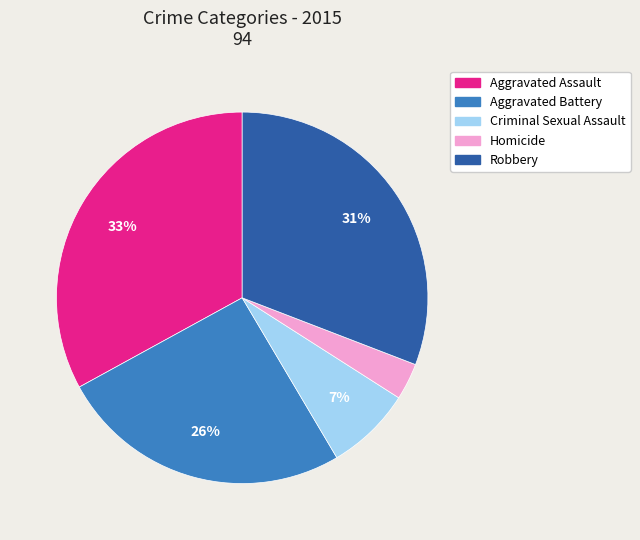

Which category has the biggest portion of the pie?

Aggravated Assault